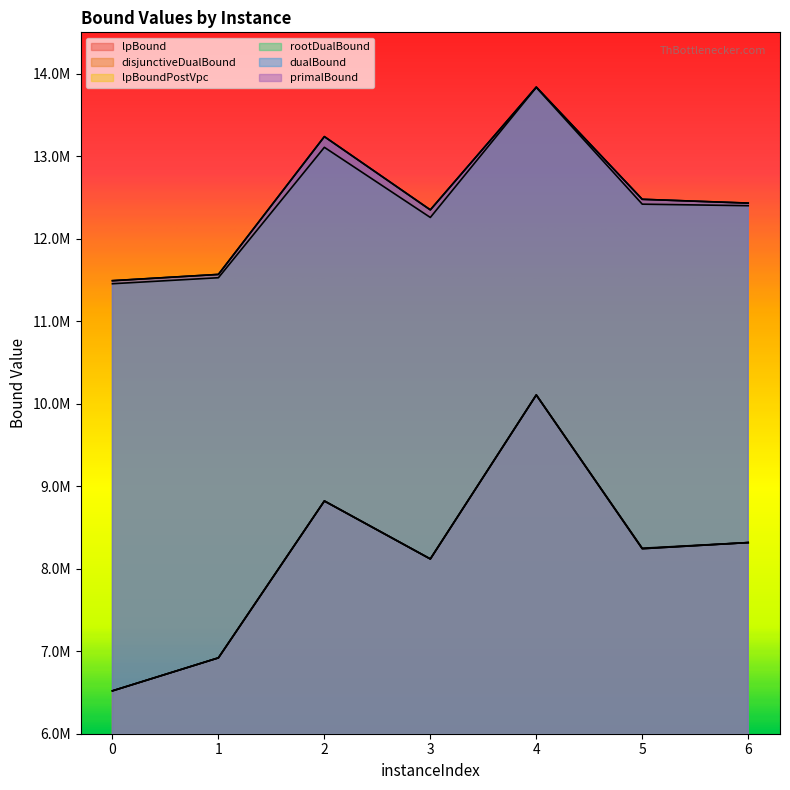

In primalBound, how many points are higher than both neighbors (excluding endpoints)?

2